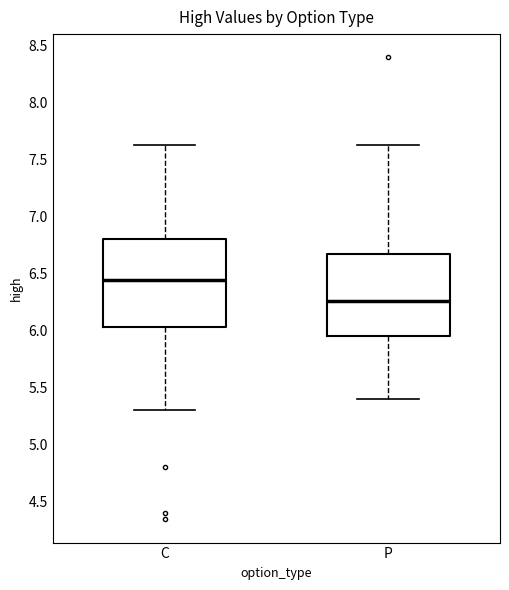

Which box's median line is the highest?

C